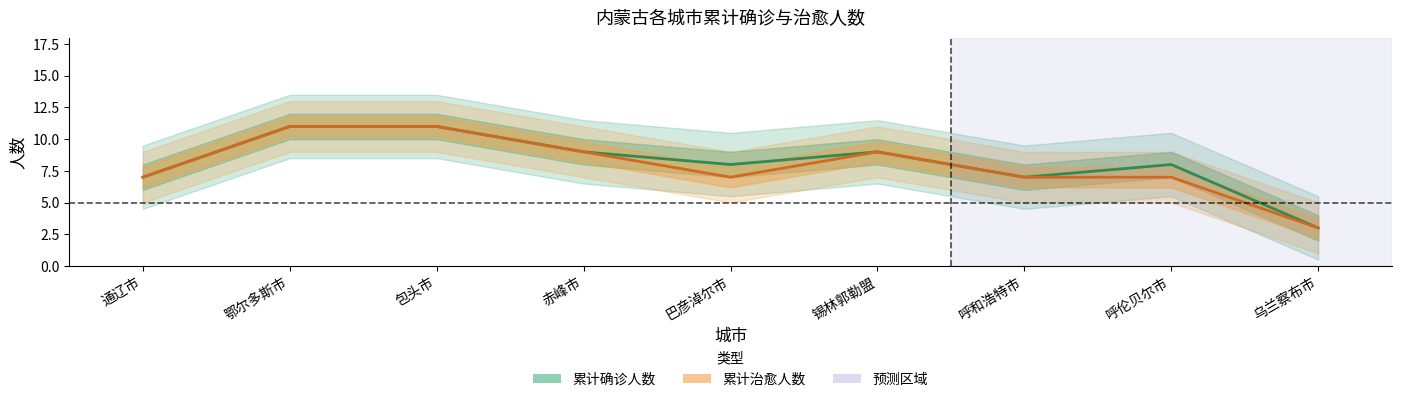

Does the chart have visible grid lines?

No